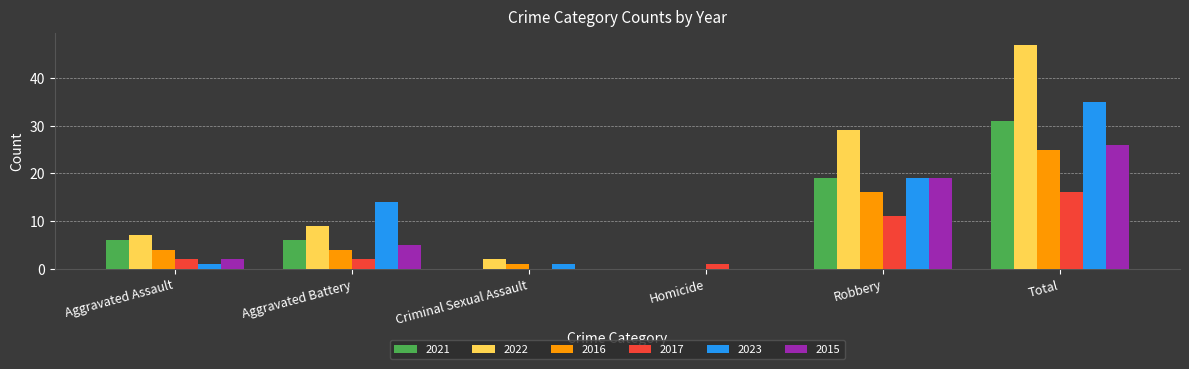

Count the number of data series in this chart.

6